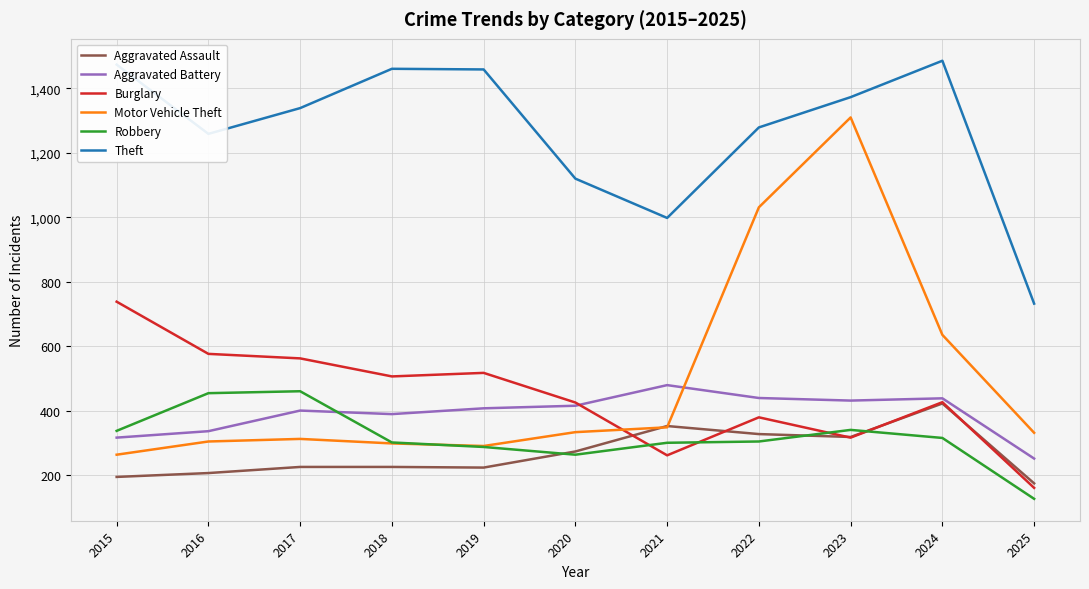

What is the sum of all Robbery values?

3487